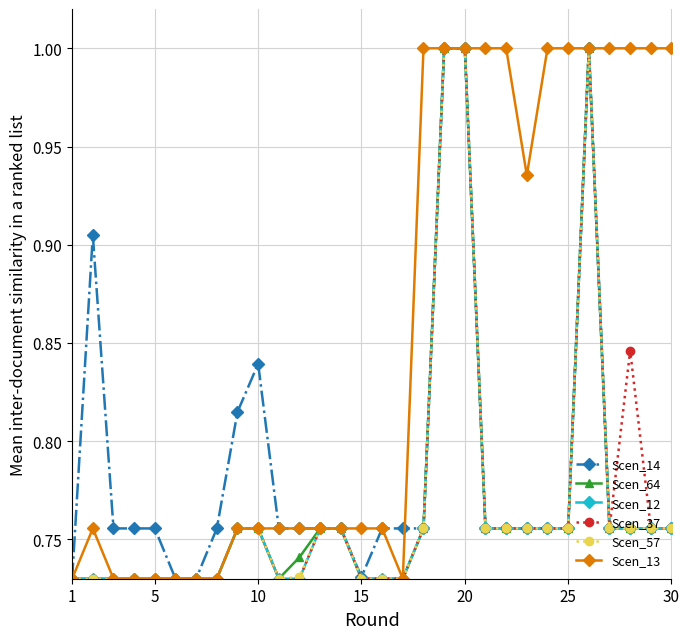

What is the maximum value shown in the chart?

1.0